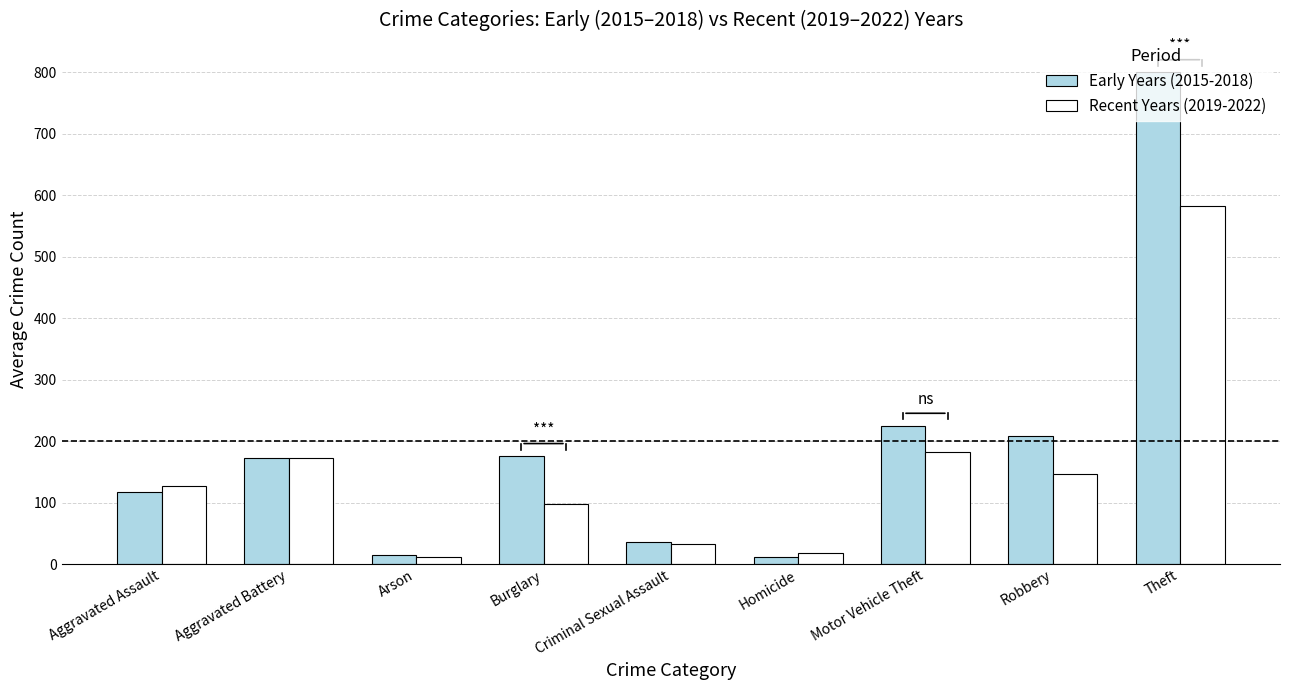

Are the bars horizontal?

No